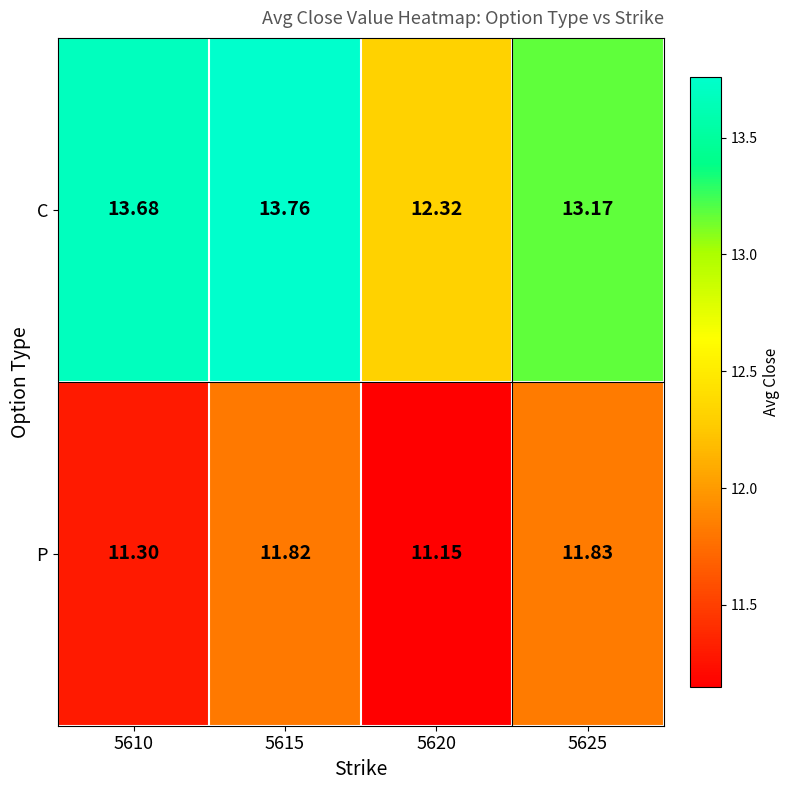

At 5620, list the series in order from smallest to largest.

P, C